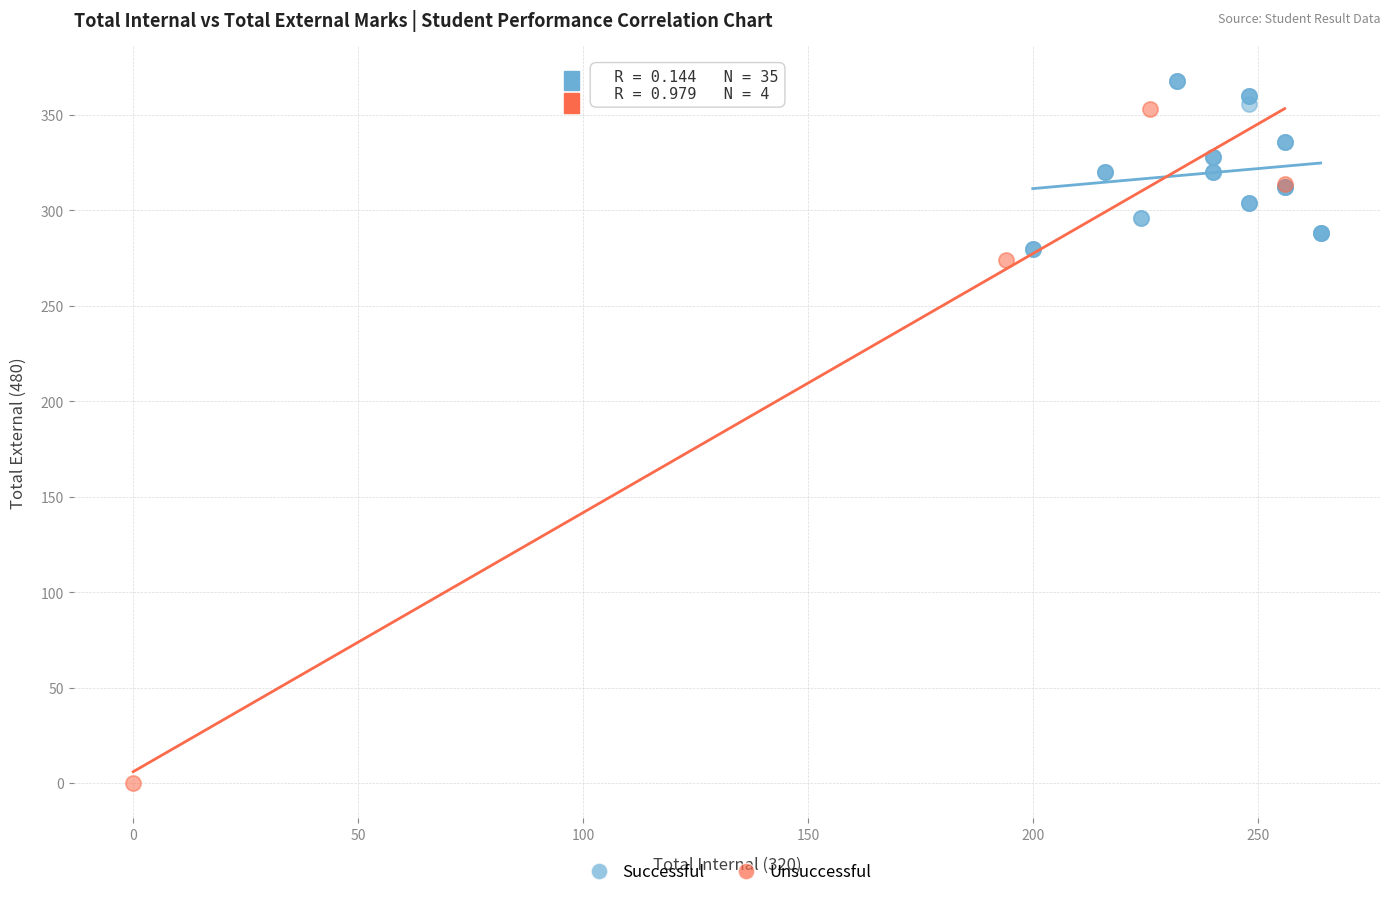

Which series contains the lowest Y value?

Unsuccessful